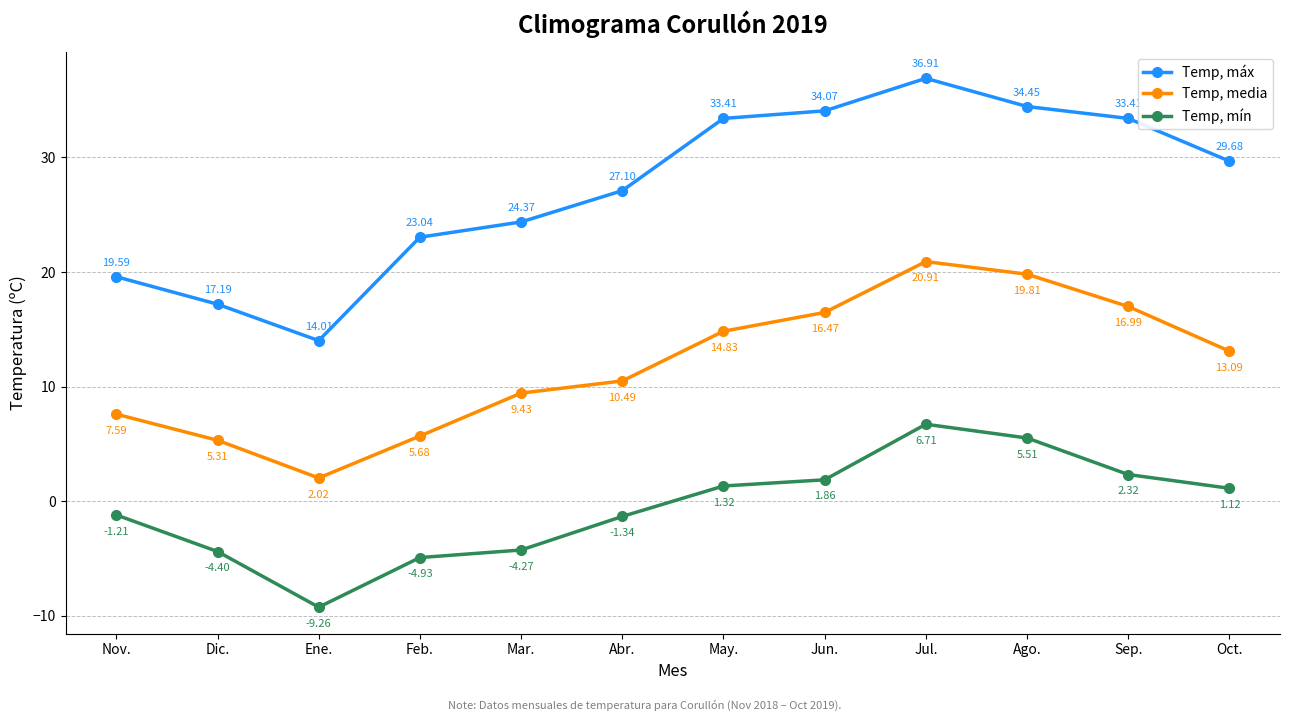

Which series changed the most between Dic. and Mar.?

Temp, máx